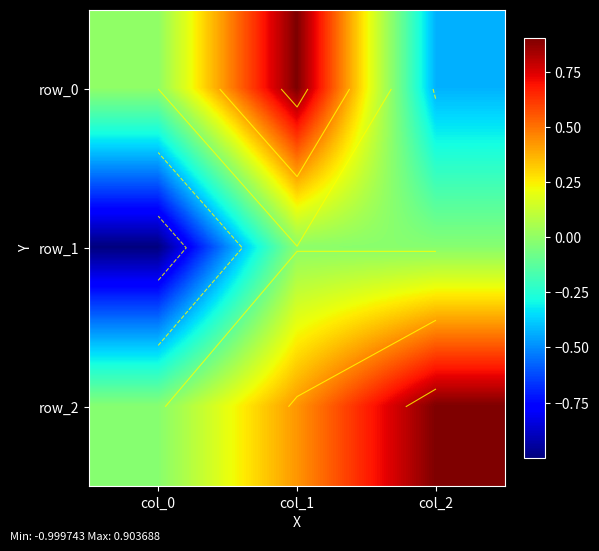

Is it true that row_0 equals -0.1 at col_2?

False